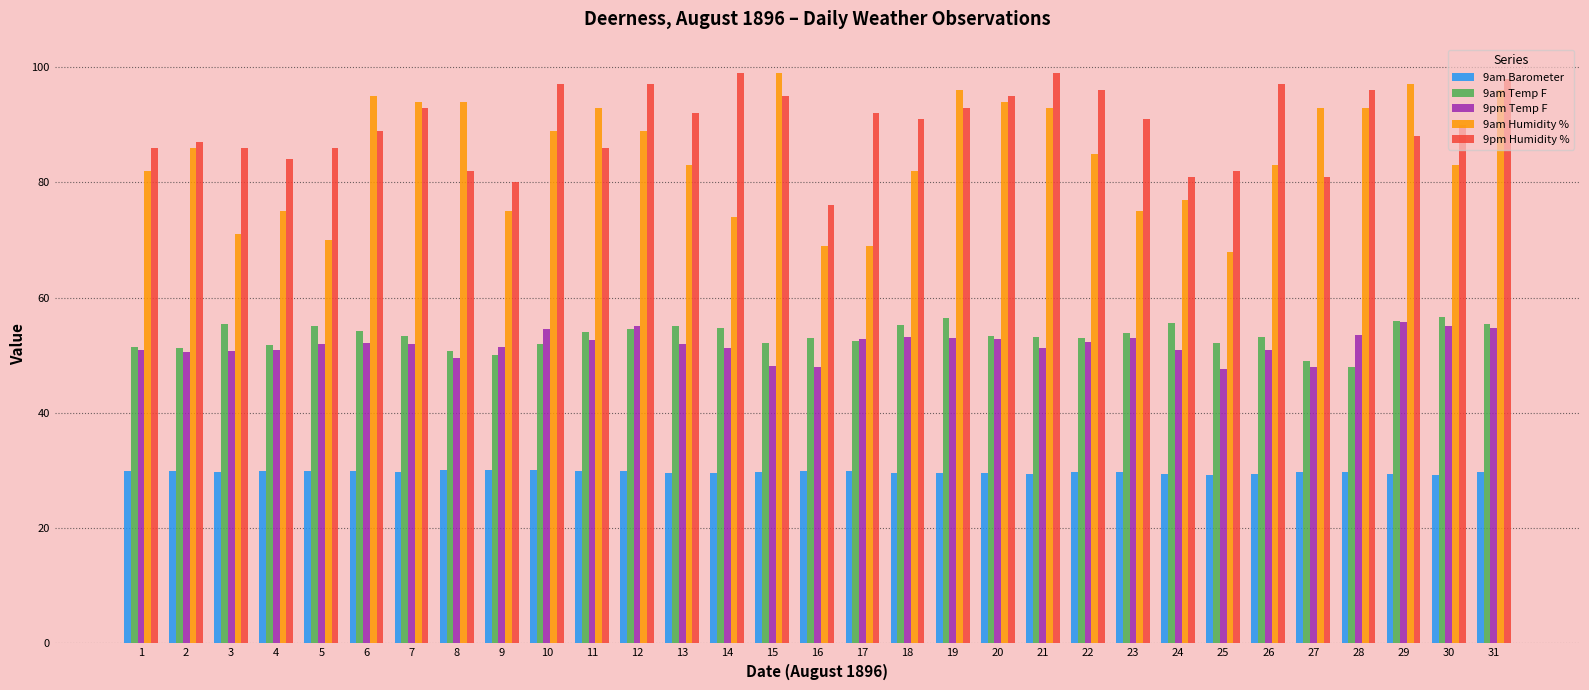

Between 26 and 30, which series saw the biggest shift?

9pm Humidity %